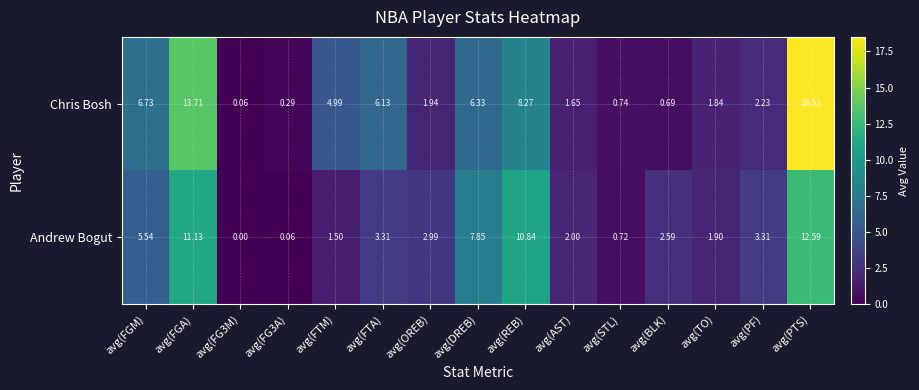

List the series in order of their peak value, lowest first.

Andrew Bogut, Chris Bosh